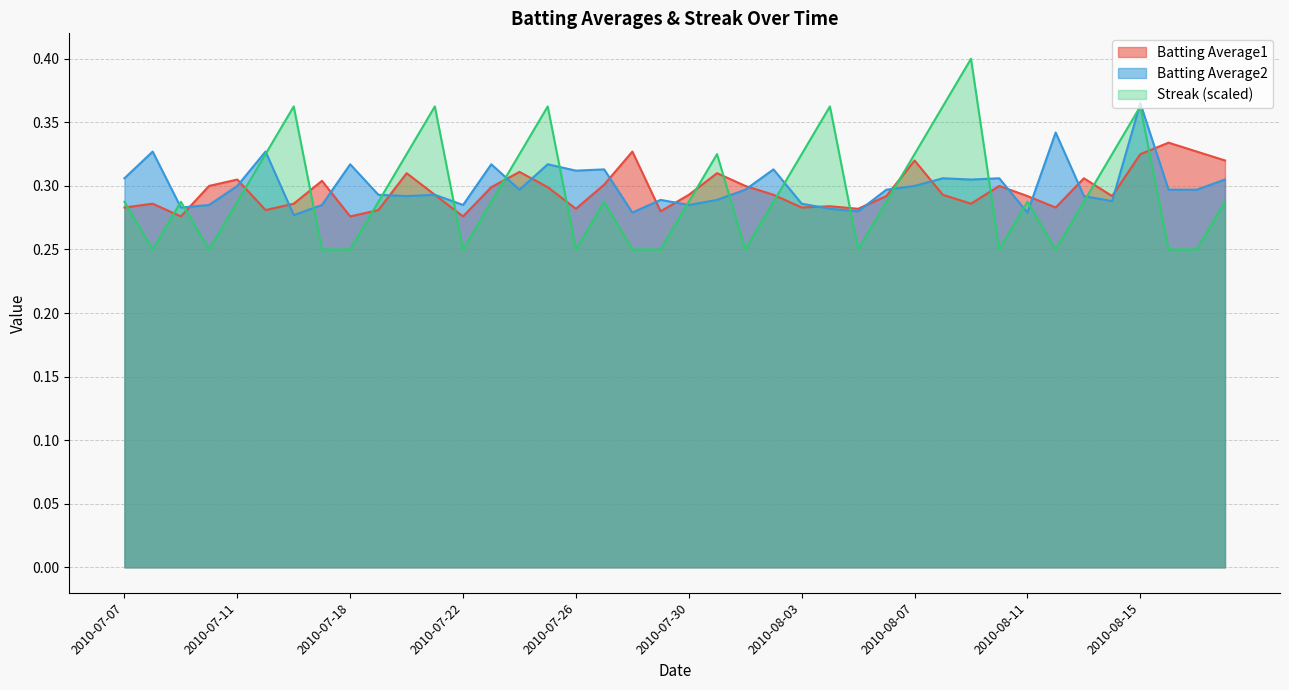

At how many categories does at least one series exceed 0?

40